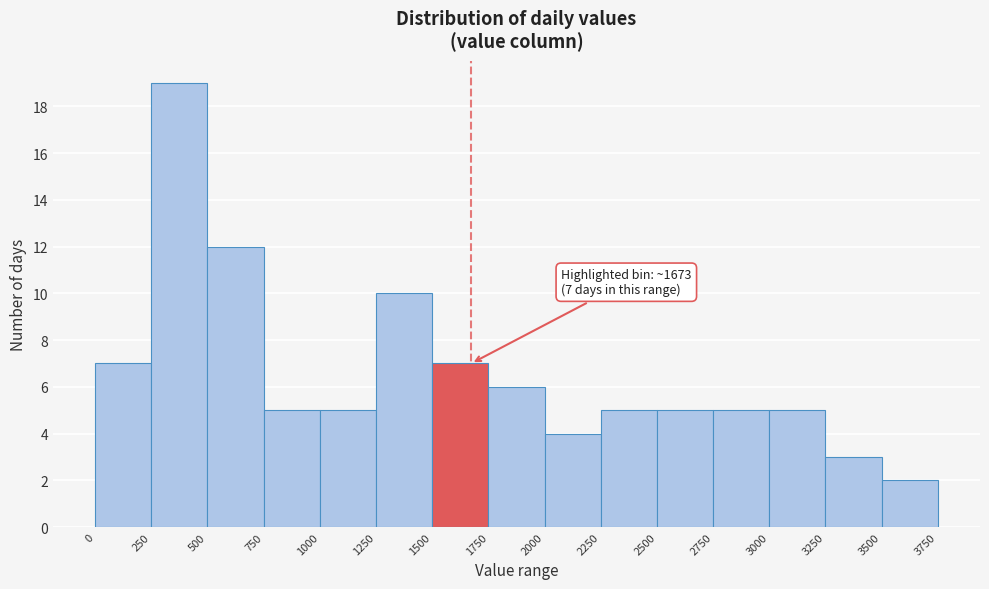

Over which range of the x-axis is the bar tallest?

250 to 500